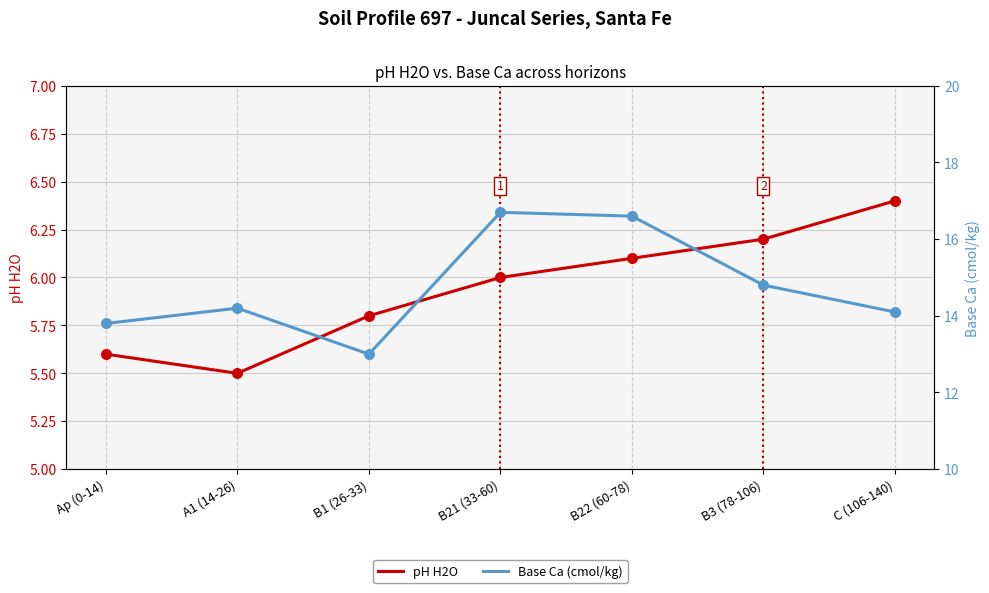

At how many categories does at least one series exceed 16?

2